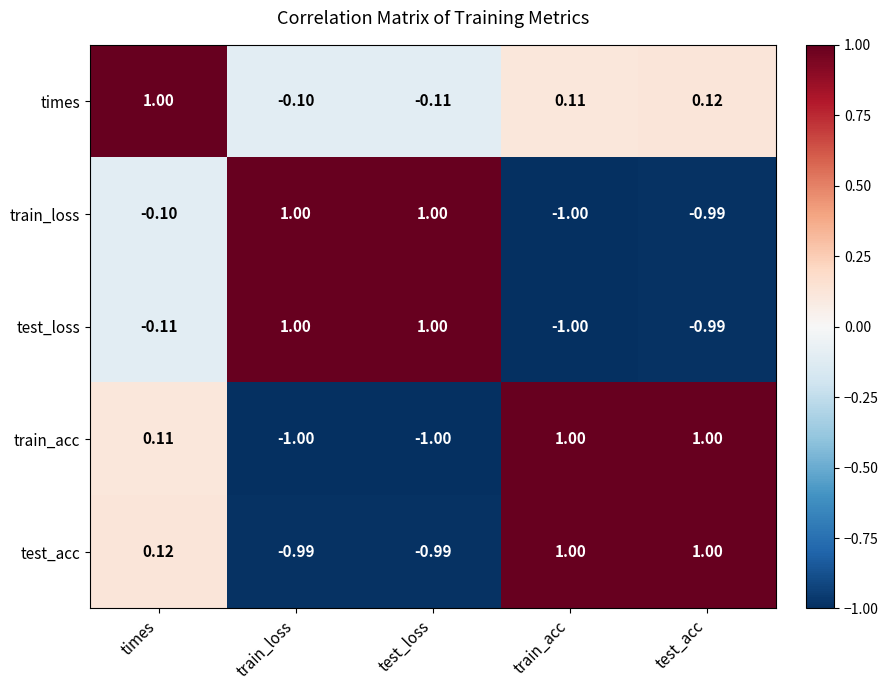

How many categories are shown in the chart?

5